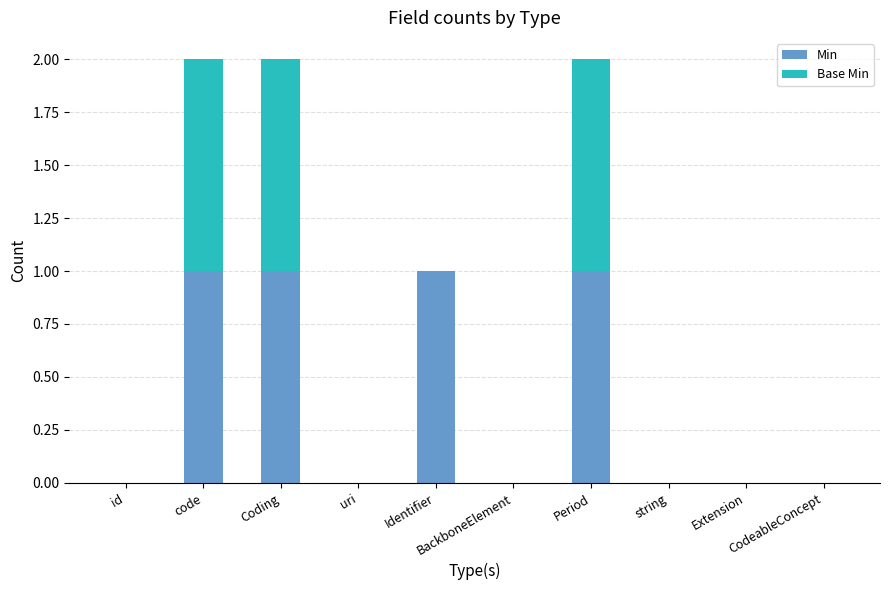

What are all the series names shown in the legend?

Min, Base Min